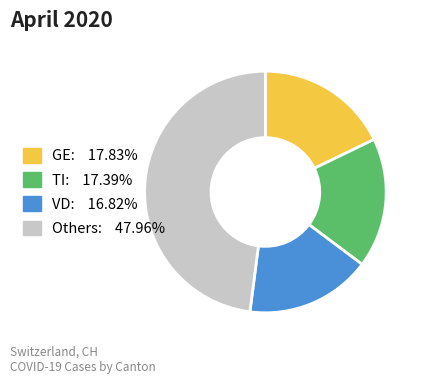

How many segments does this pie chart have?

4